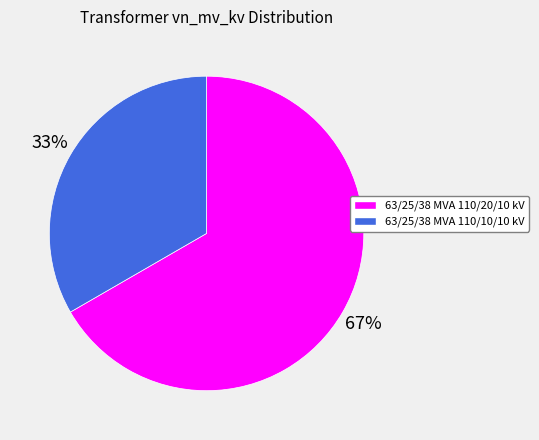

Do 63/25/38 MVA 110/20/10 kV and 63/25/38 MVA 110/10/10 kV together represent more than half of the pie?

Yes